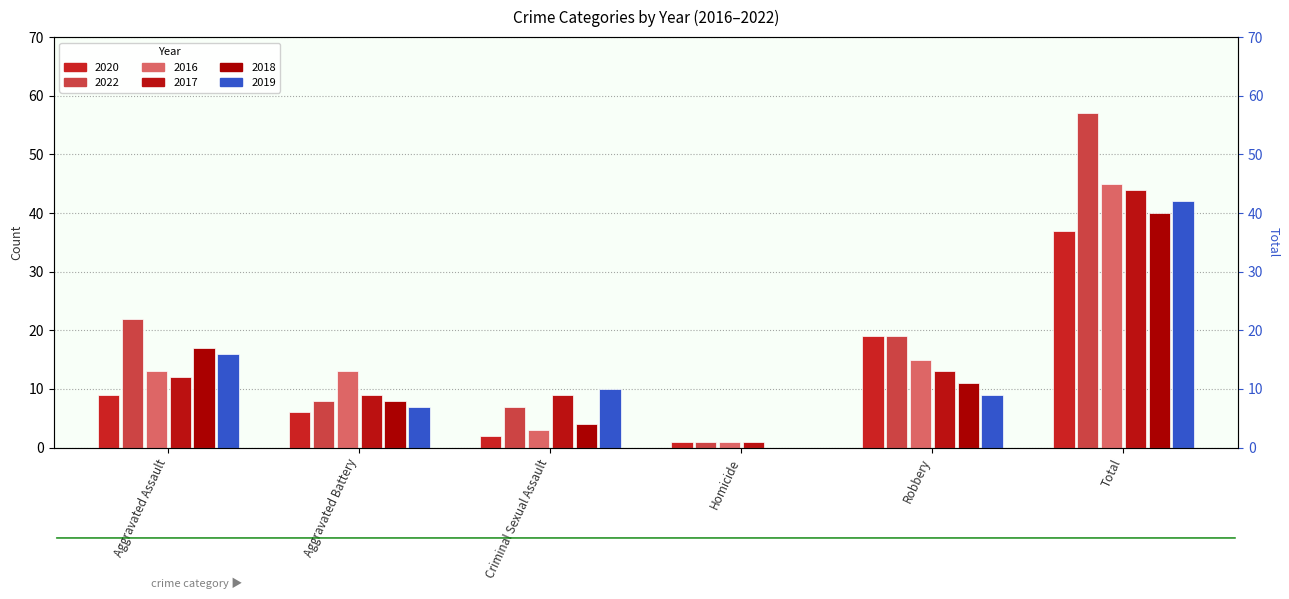

Reading right to left, what are all the values shown in this chart?

2020: Total=37	Robbery=19	Homicide=1	Criminal Sexual Assault=2	Aggravated Battery=6	Aggravated Assault=9
2022: Total=57	Robbery=19	Homicide=1	Criminal Sexual Assault=7	Aggravated Battery=8	Aggravated Assault=22
2016: Total=45	Robbery=15	Homicide=1	Criminal Sexual Assault=3	Aggravated Battery=13	Aggravated Assault=13
2017: Total=44	Robbery=13	Homicide=1	Criminal Sexual Assault=9	Aggravated Battery=9	Aggravated Assault=12
2018: Total=40	Robbery=11	Homicide=0	Criminal Sexual Assault=4	Aggravated Battery=8	Aggravated Assault=17
2019: Total=42	Robbery=9	Homicide=0	Criminal Sexual Assault=10	Aggravated Battery=7	Aggravated Assault=16